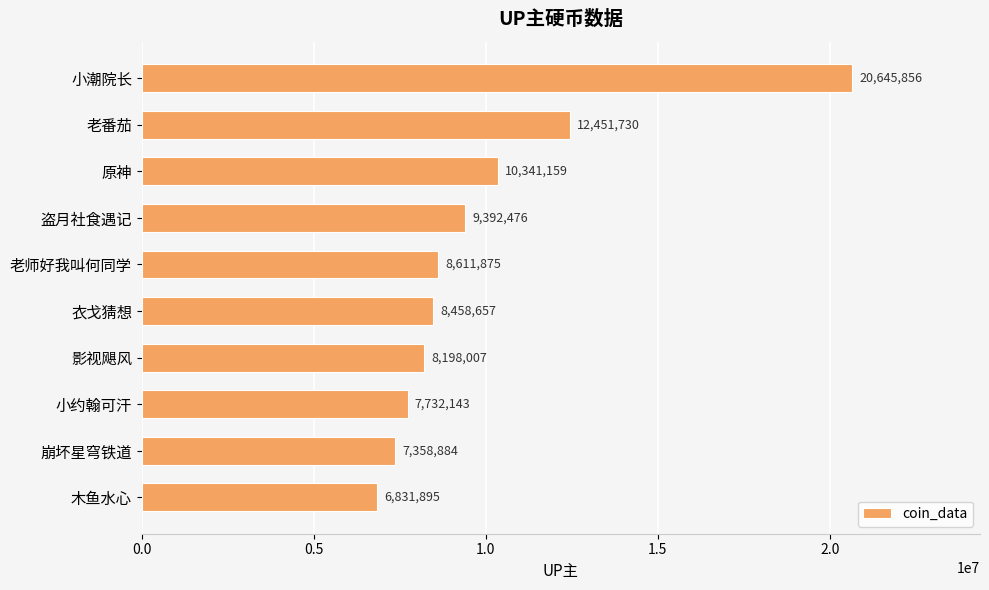

What is the value of the 8th bar from the top?

7732143